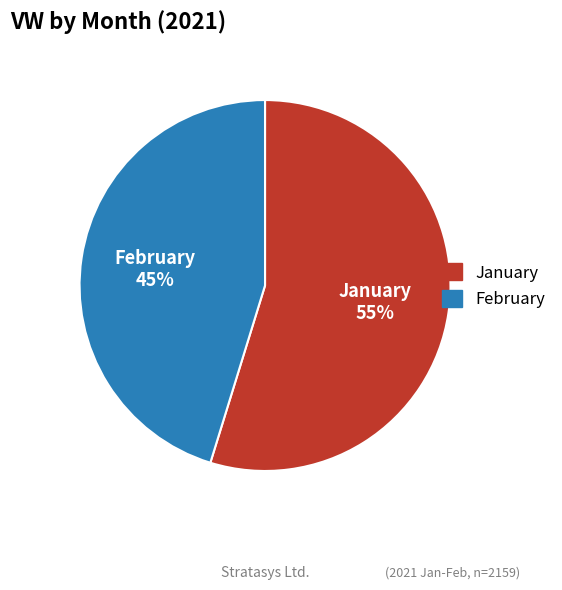

What is the ratio of the value at February to the value at January?

0.8